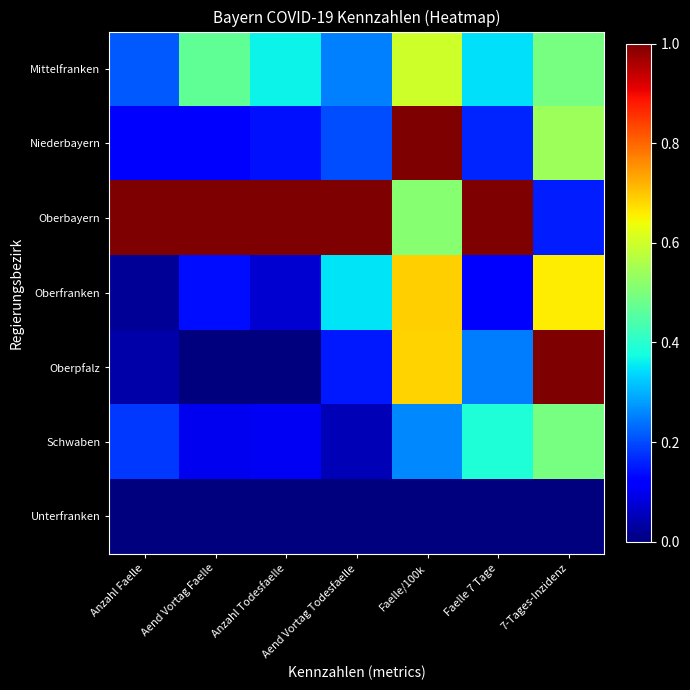

Which category has the lowest value across all series?

Anzahl Faelle